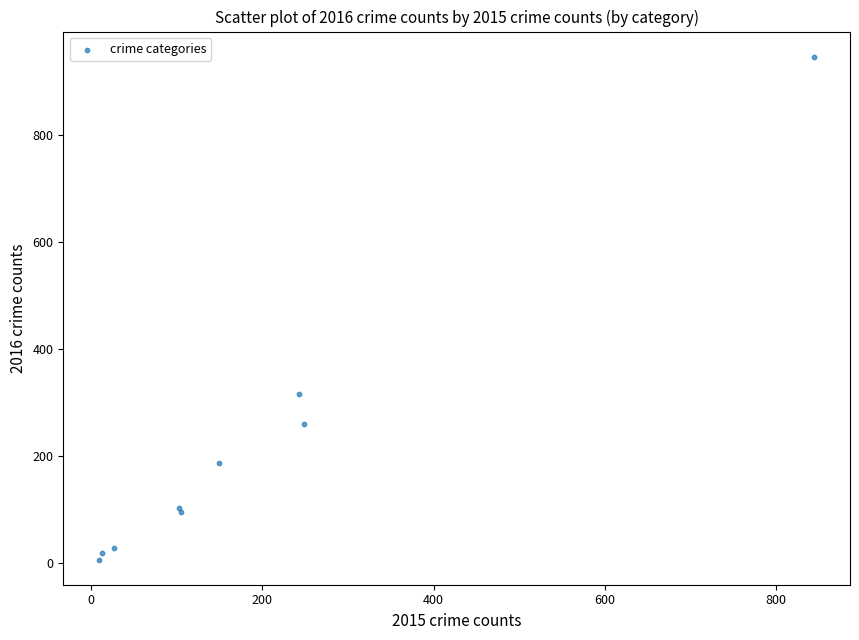

What Y value in the scatter plot is closest to 476?

316